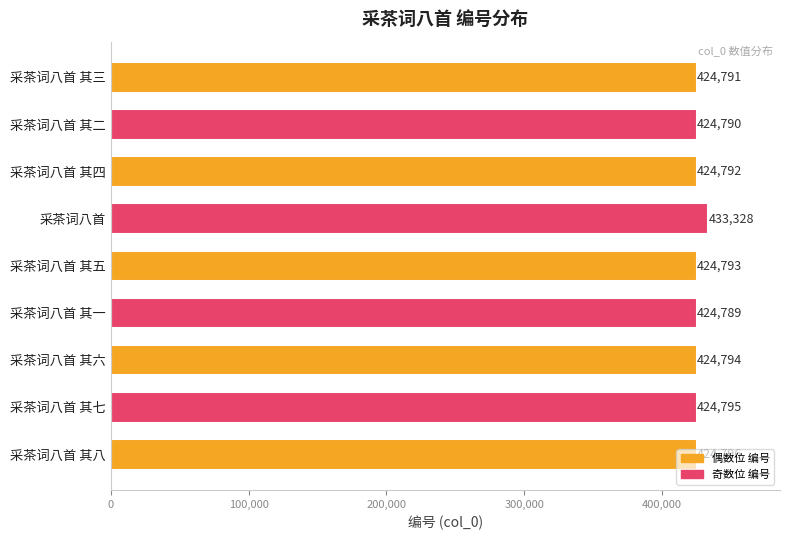

Between 采茶词八首 其三 and 采茶词八首 其八, which is larger?

采茶词八首 其八